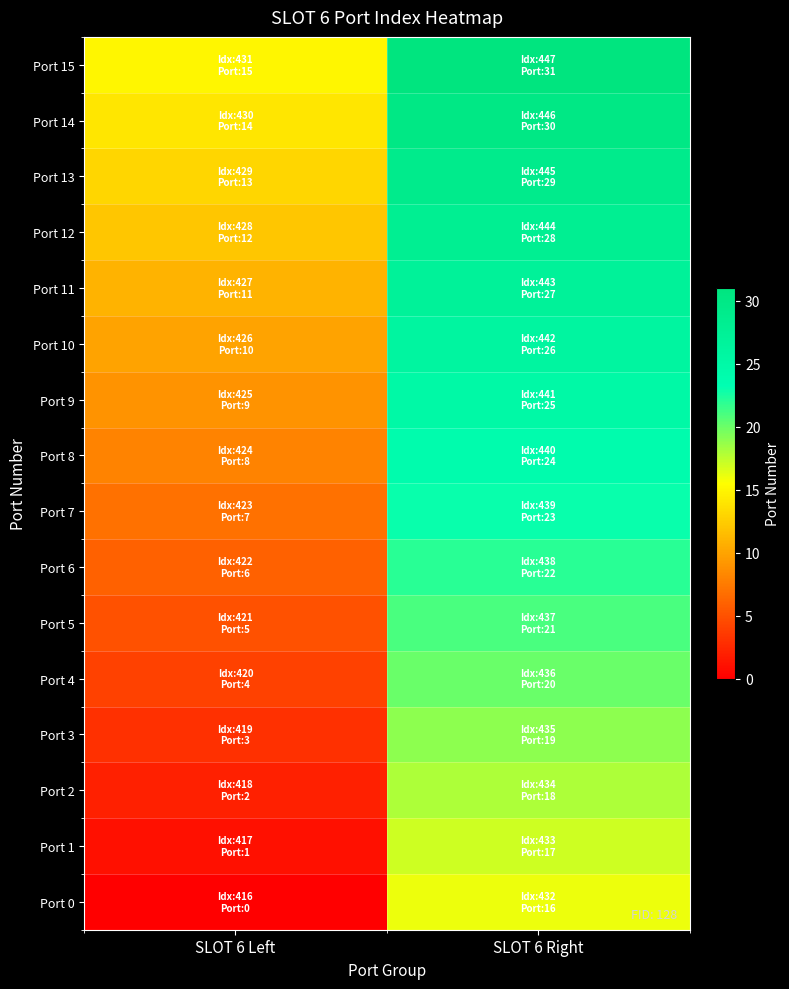

At which category is the sum across all series the highest?

SLOT 6 Right